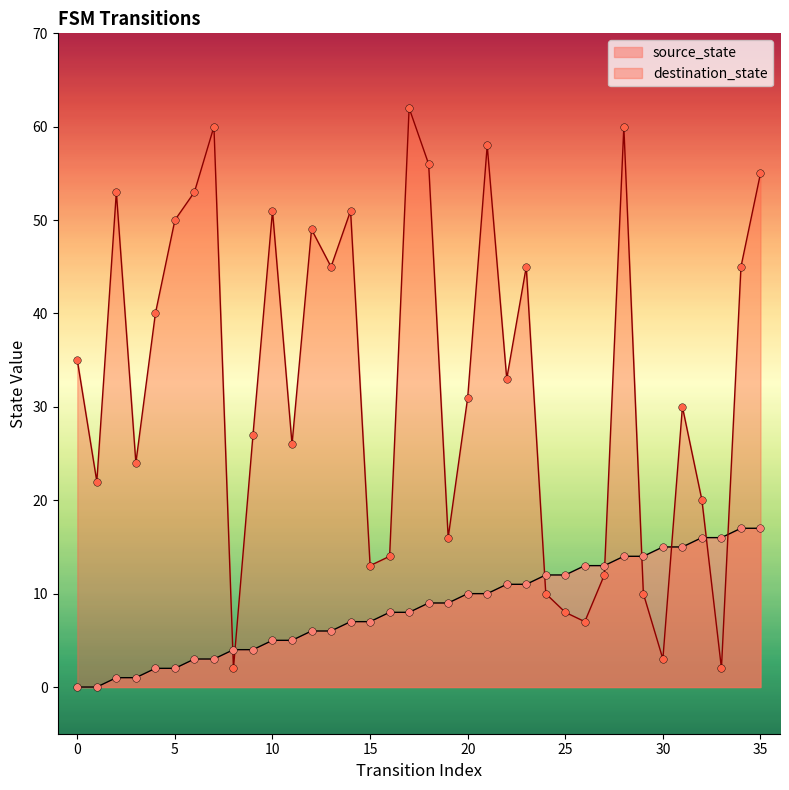

Which series reaches the maximum Y coordinate?

destination_state